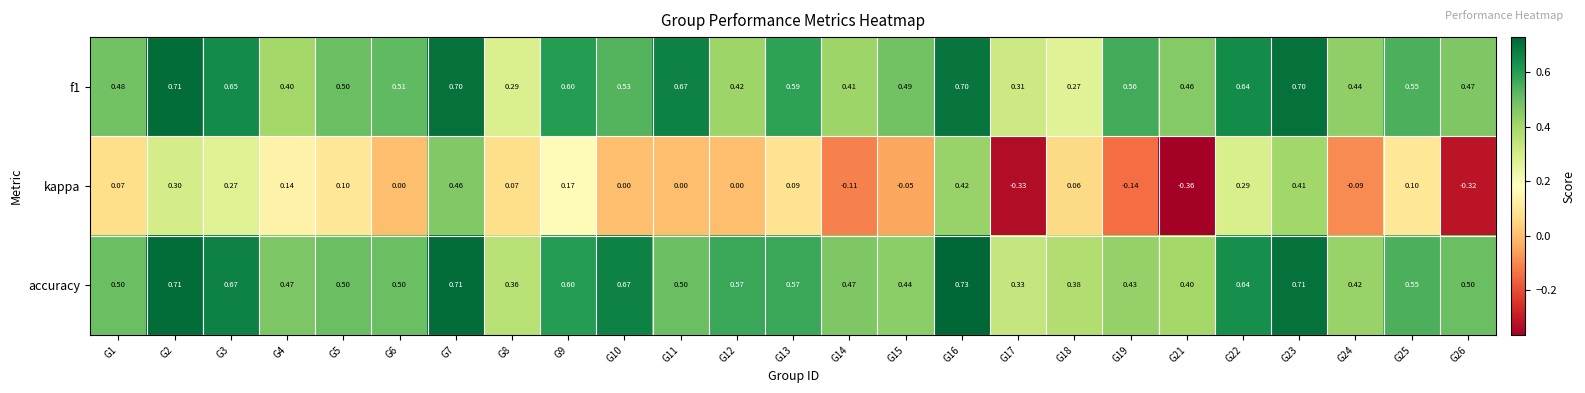

Which series has the largest total across all categories?

accuracy